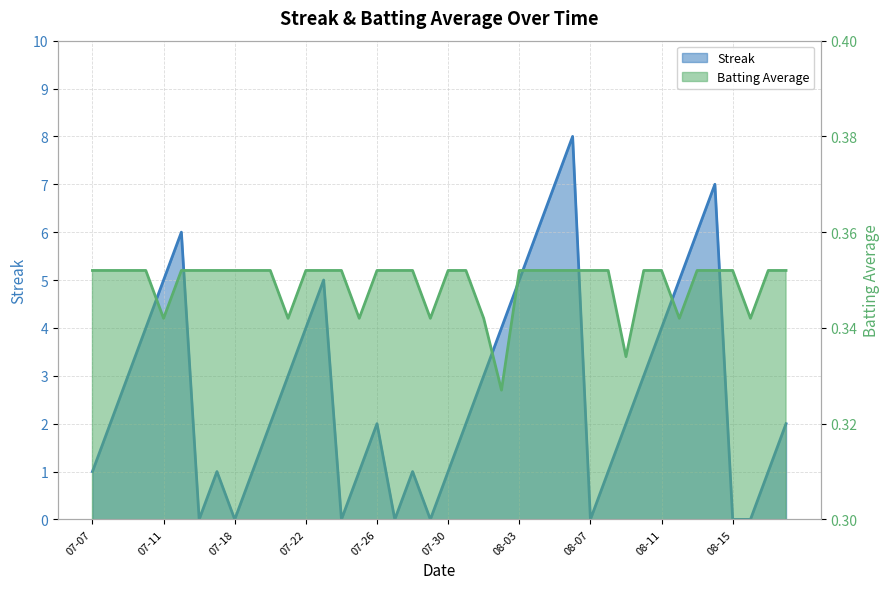

List the series in order of their peak value, lowest first.

Batting Average1, Streak